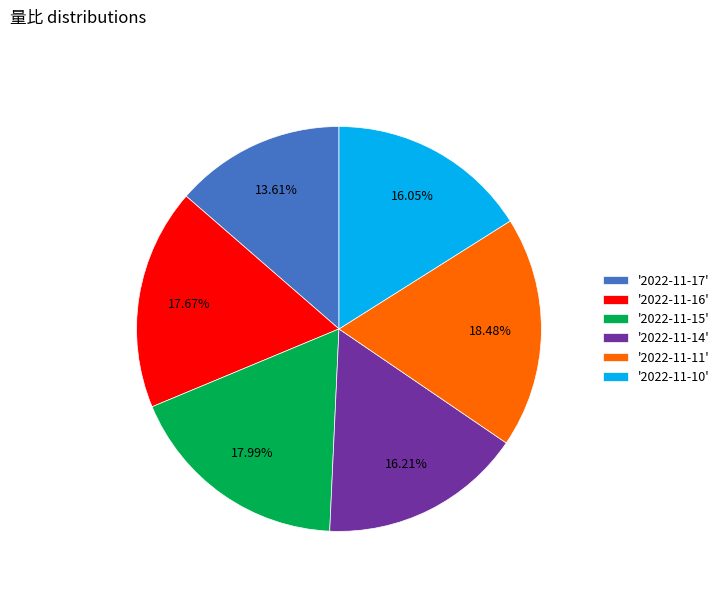

Between '2022-11-14' and '2022-11-16', which is larger?

'2022-11-16'